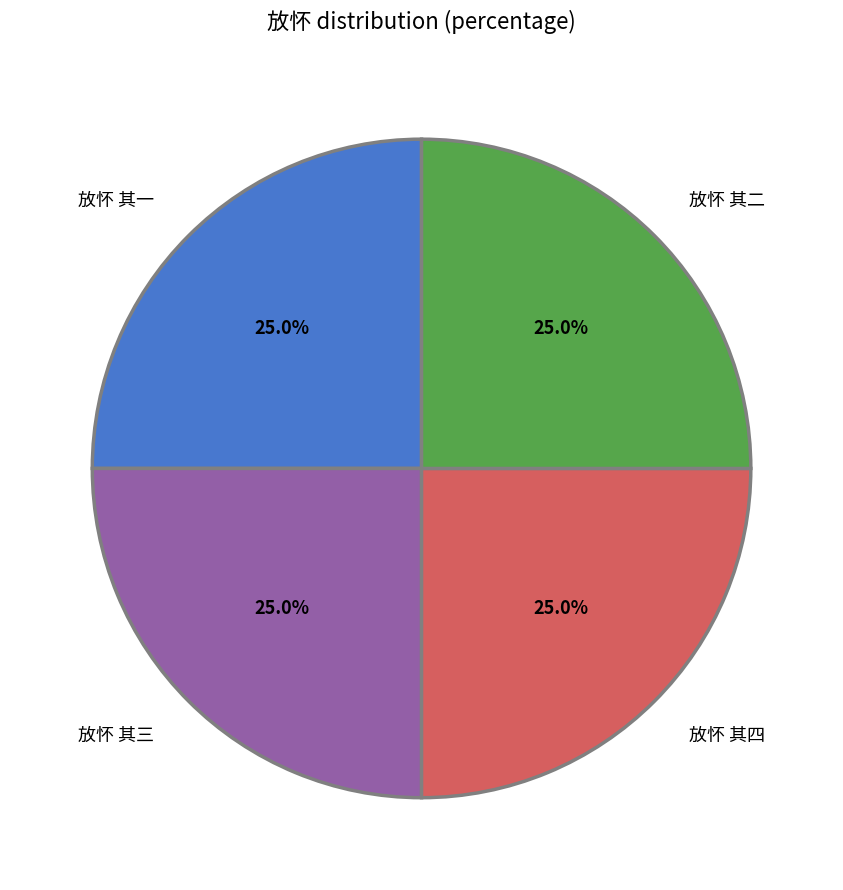

What percentage is NOT represented by 放怀 其三?

75.0%